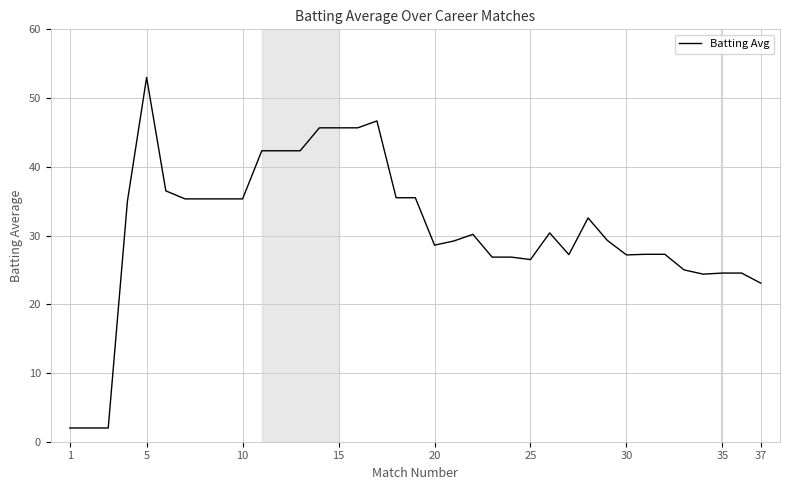

What is the greatest value displayed?

53.0